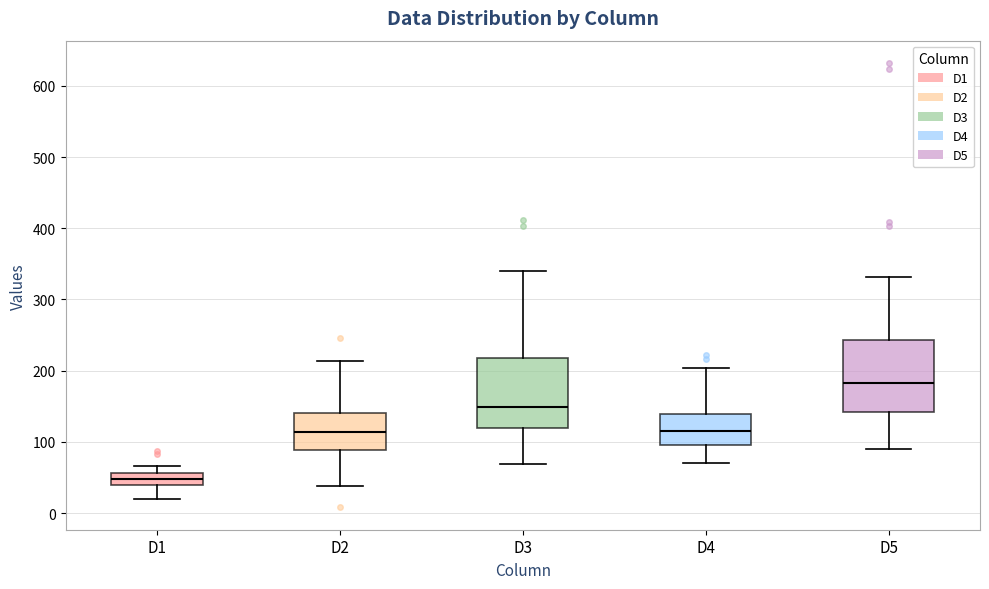

Reading left to right, read every box against the y-axis: the position of its median line, the range the box covers, and the ends of its whiskers. The values are not printed on the chart, so give them approximately, as read against the axis.

D1: median 50, box 40 to 60, whiskers 20 to 70
D2: median 110, box 90 to 140, whiskers 40 to 210
D3: median 150, box 120 to 220, whiskers 70 to 340
D4: median 120, box 100 to 140, whiskers 70 to 200
D5: median 180, box 140 to 240, whiskers 90 to 330